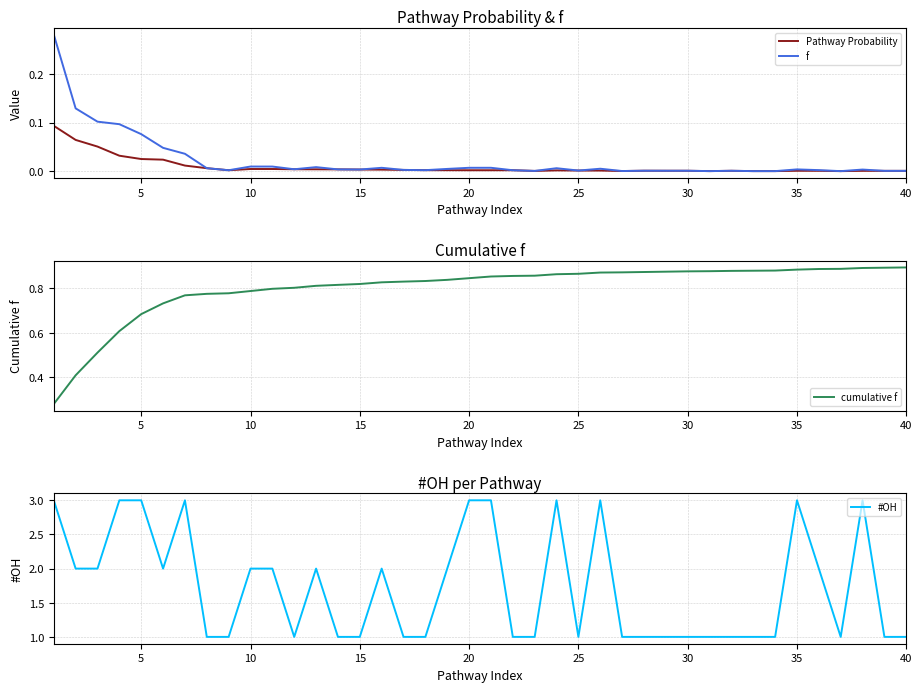

What is the difference between the maximum and minimum values in the Pathway Probability series?

0.1